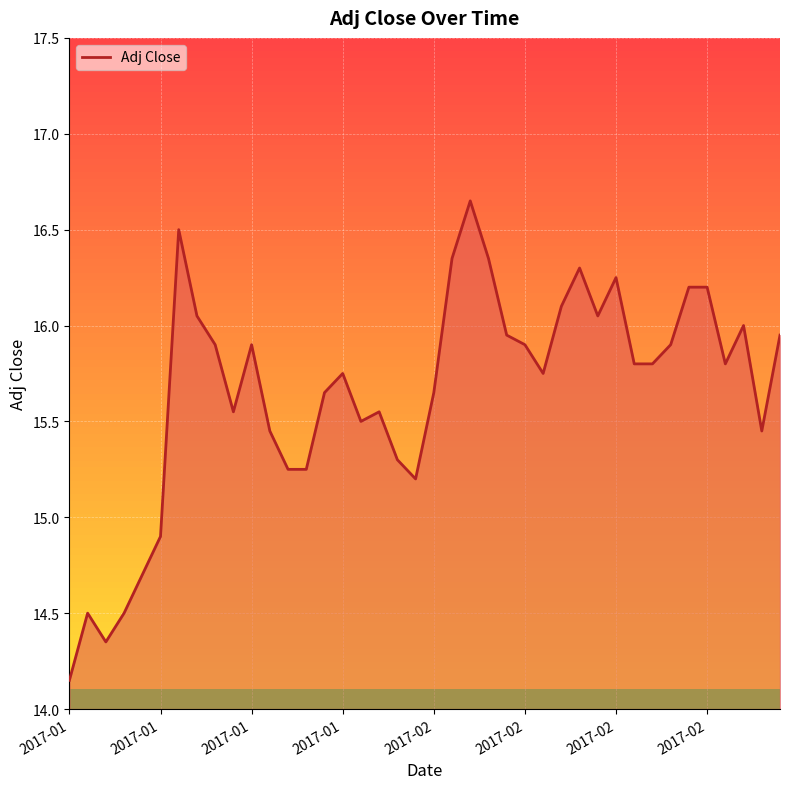

What is the difference between the maximum and minimum values?

2.5